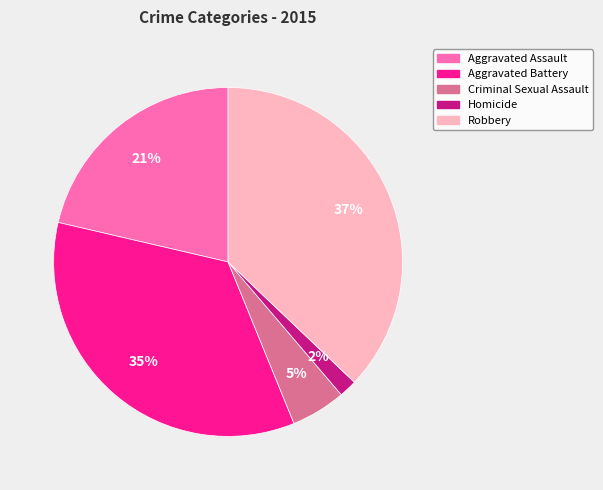

To the nearest percent, what percentage of the pie is Aggravated Assault?

21%